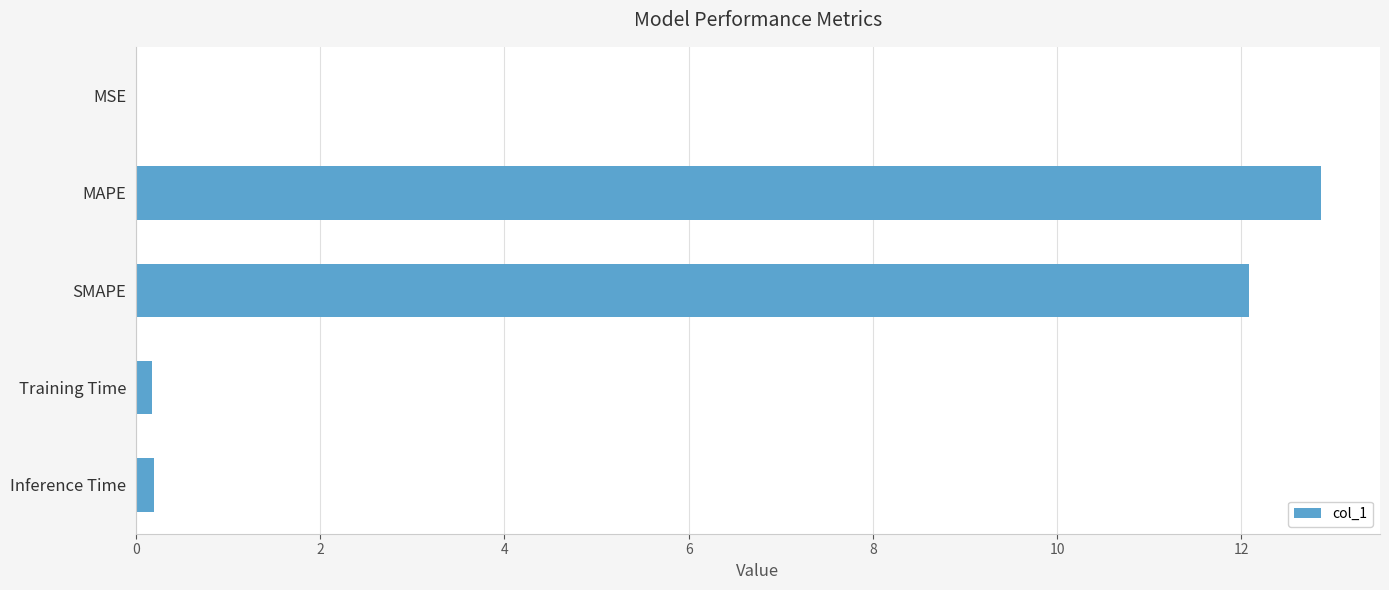

What is the greatest value displayed?

12.9